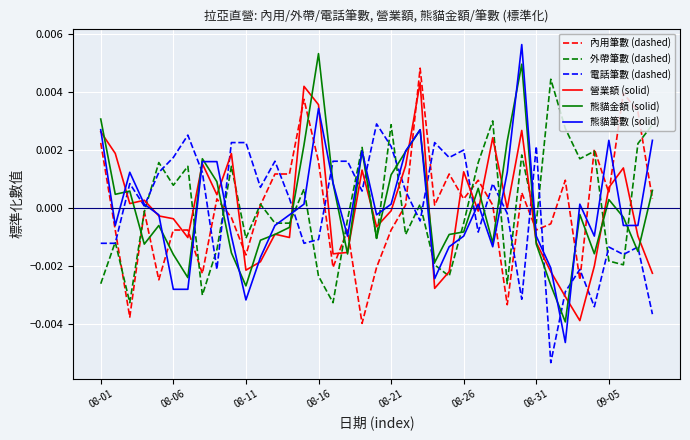

True or false: 營業額 (solid) and 內用筆數 (dashed) intersect in this chart.

True